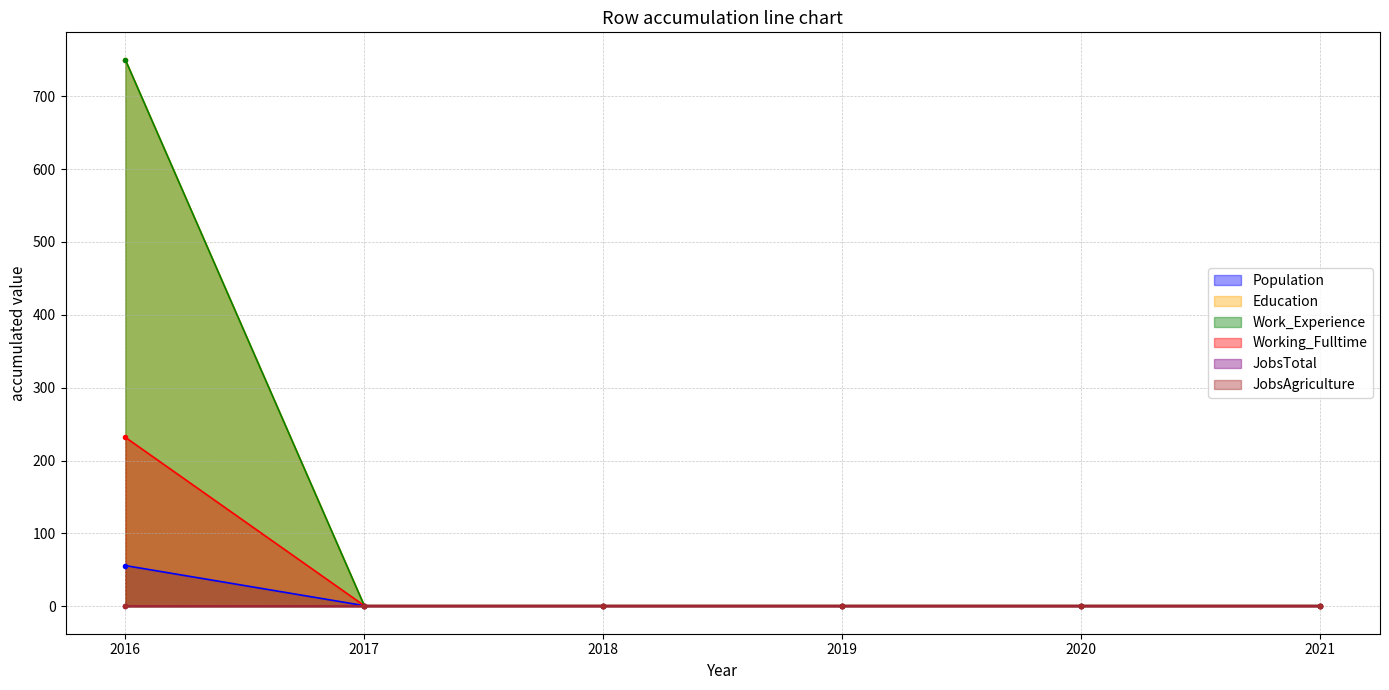

The Work_Experience series shows 1 at 2021. True or false?

True